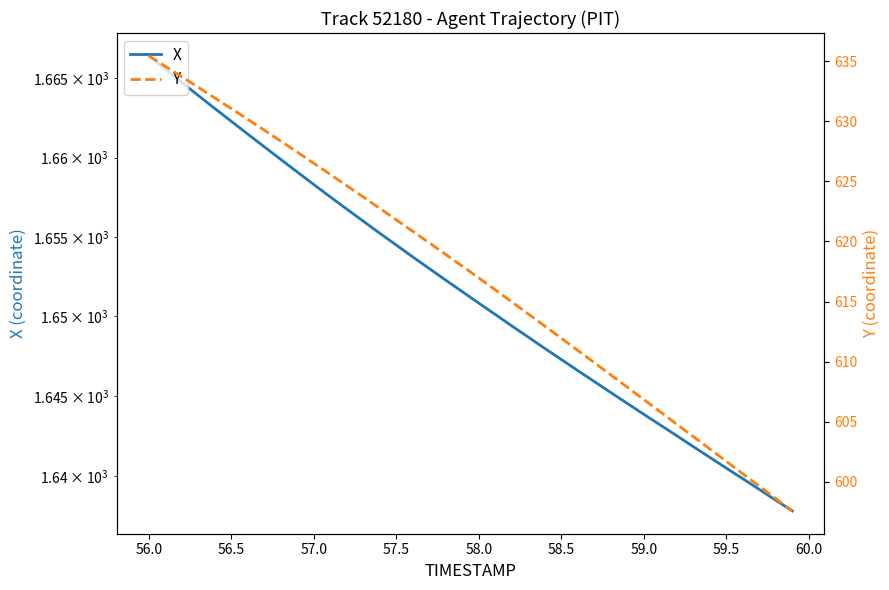

True or false: X and Y intersect in this chart.

False